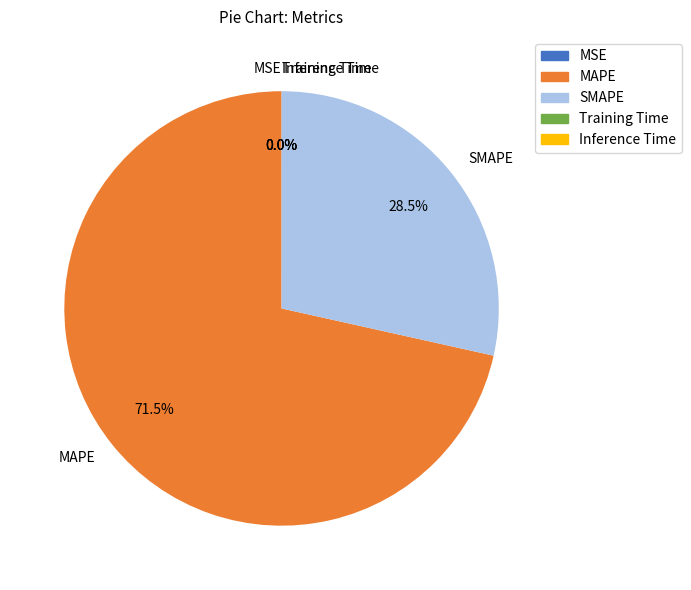

Which slice is the largest?

MAPE